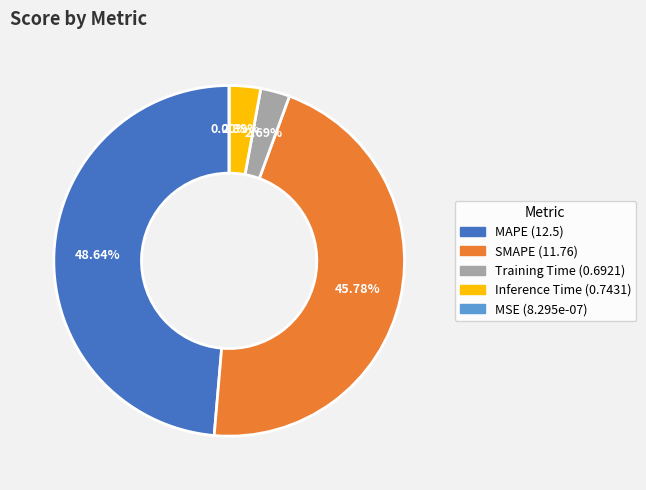

To the nearest percent, what is the difference between the Inference Time and MSE slice percentages?

3%